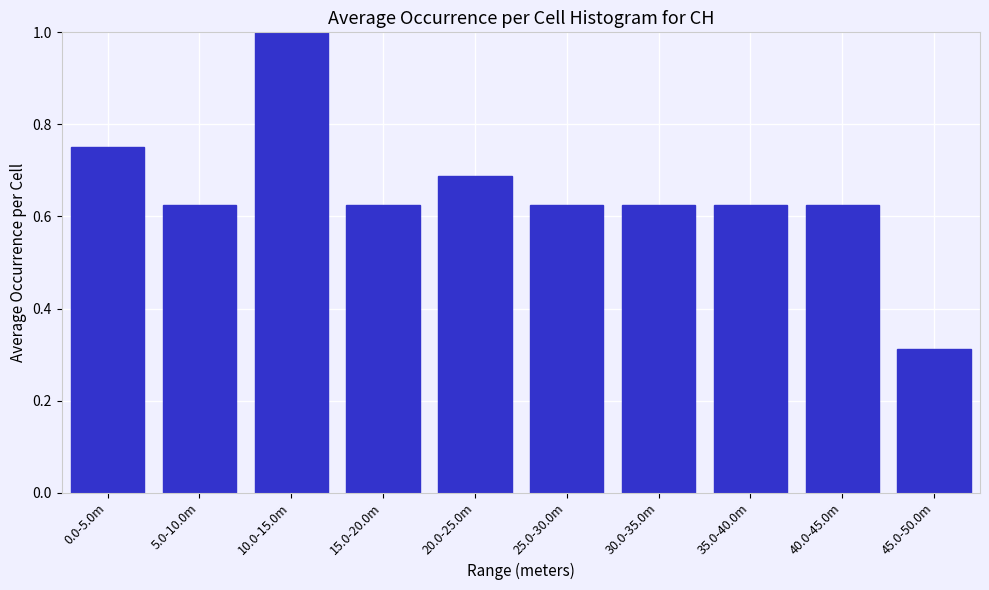

At which category does the chart reach its peak across all series?

10.0-15.0m